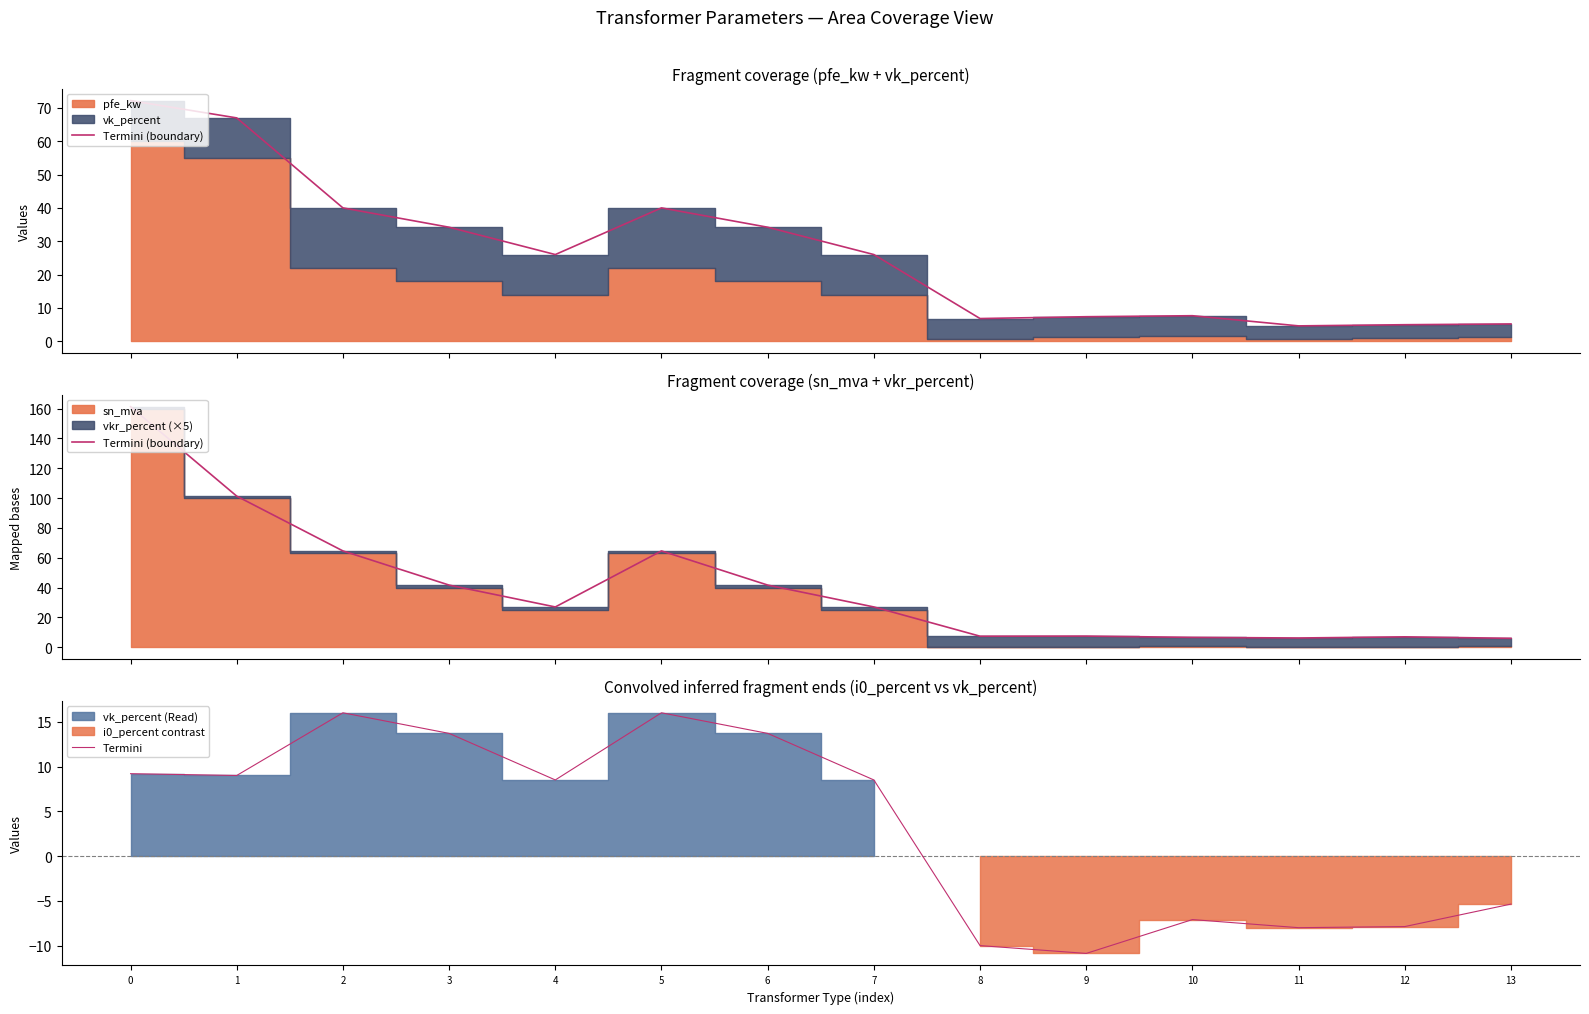

How many interior local valleys does the Termini series have?

4